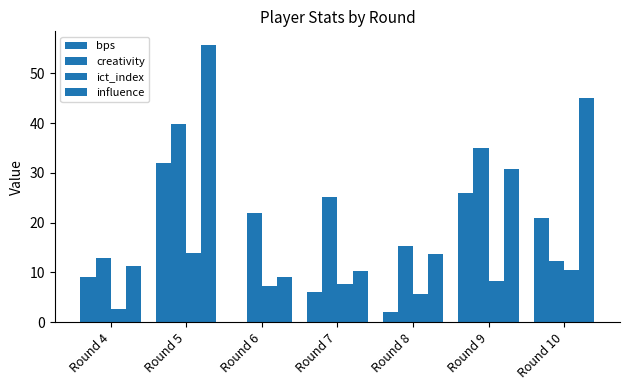

Which has a higher value, Round 10 or Round 4?

Round 10